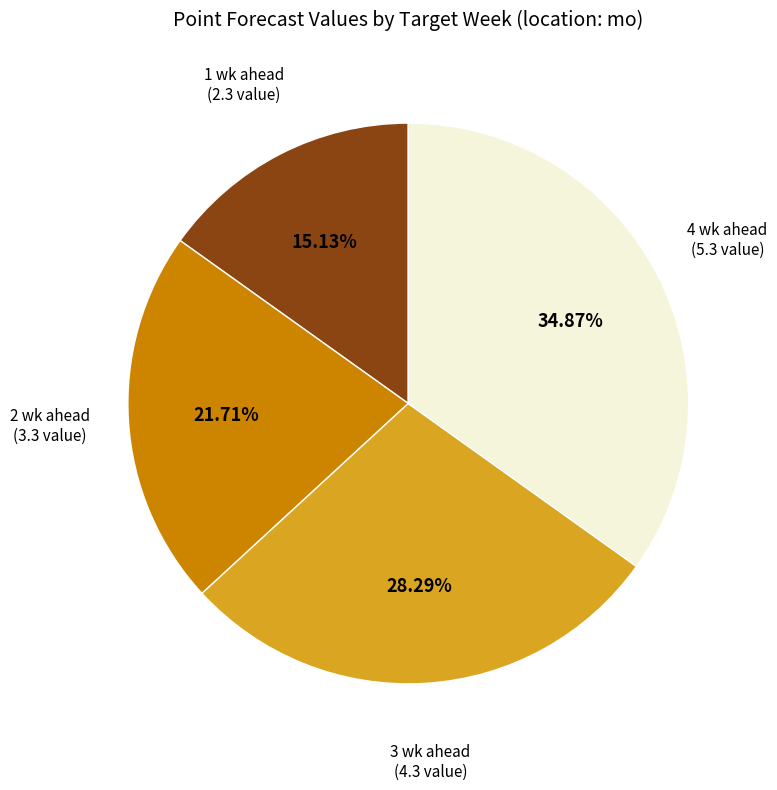

Is there any slice that represents more than half of the pie?

No